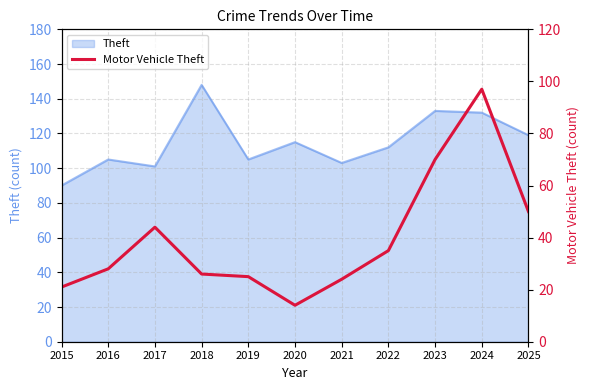

How many interior local peaks (higher than both neighbors) does the data have?

2